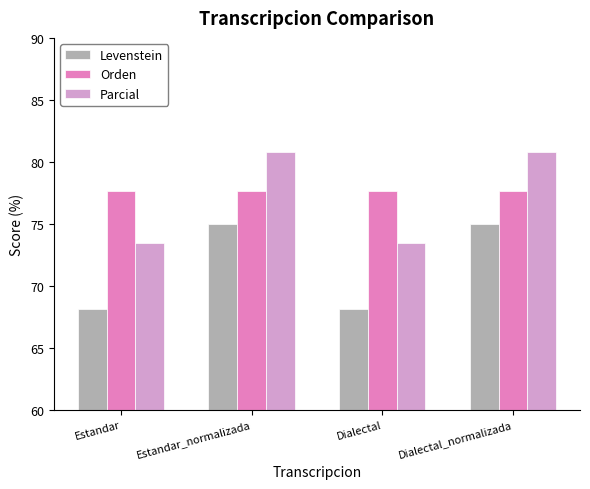

What is the label of the 2nd bar from the left?

Estandar_normalizada